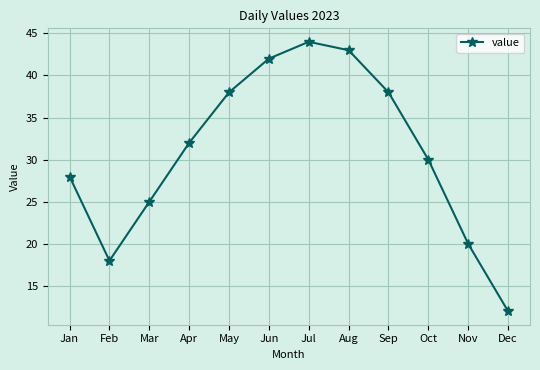

How many points are lower than both their immediate neighbors (excluding endpoints)?

1